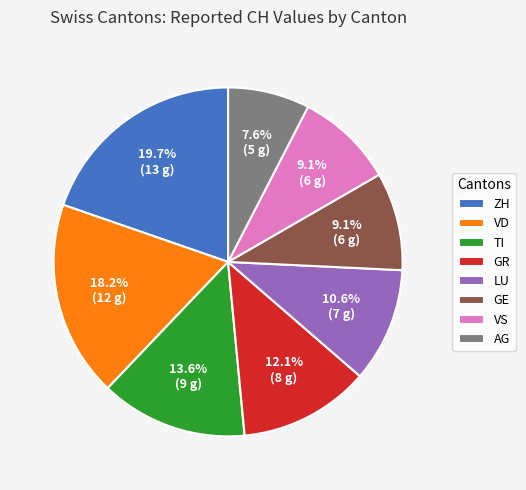

To the nearest percent, what percentage of the pie is VS?

9%